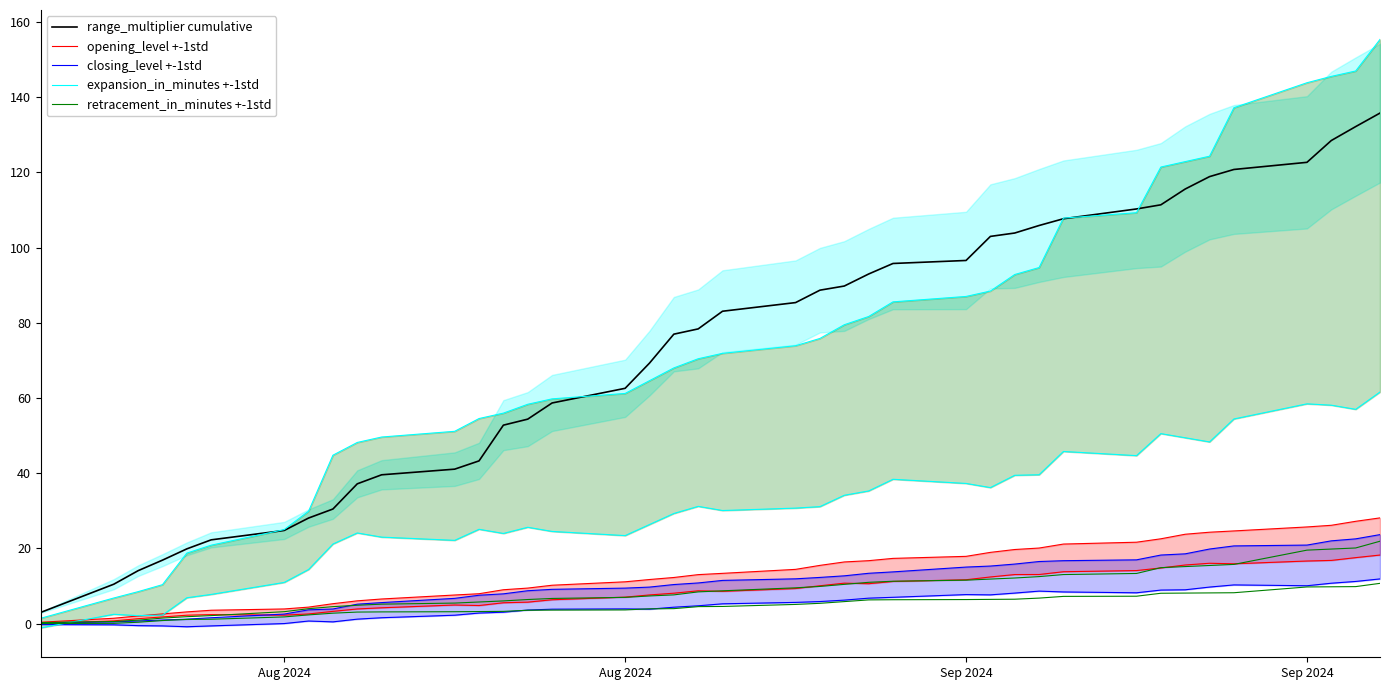

How many lines are shown in the chart?

5